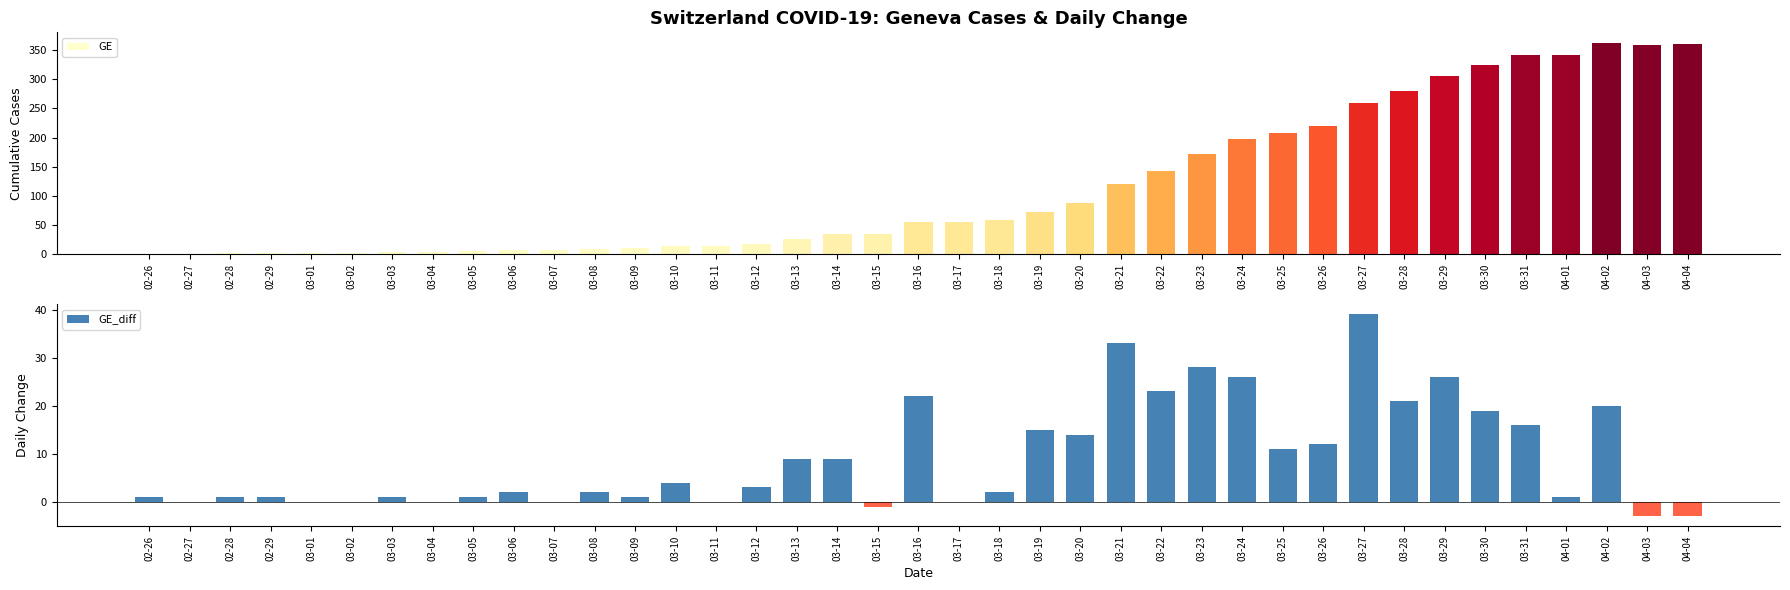

How many values in the GE series are below 56?

19